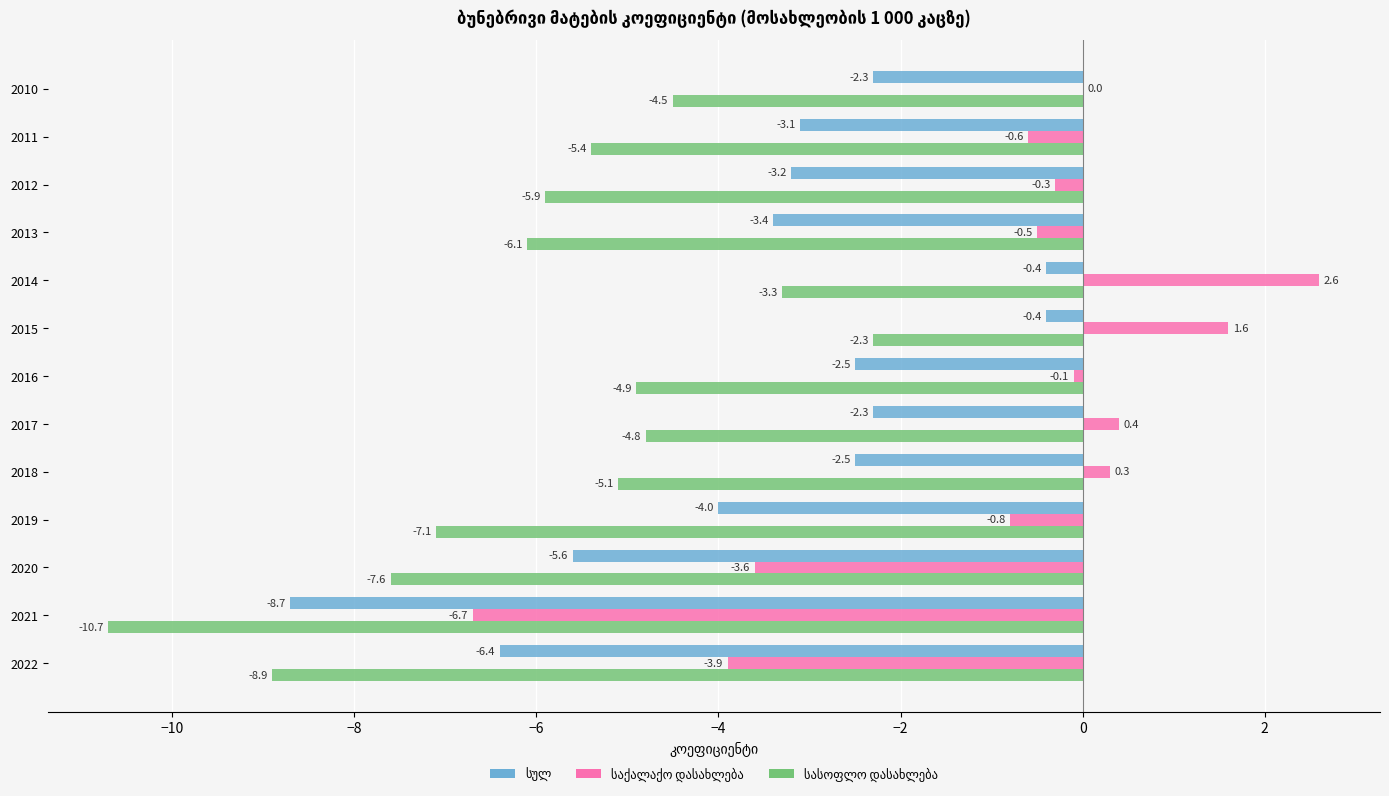

What is the greatest value displayed?

2.6